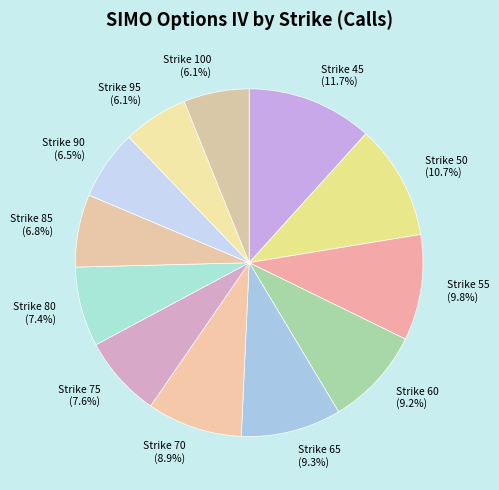

Is it true that Strike 100 is 6% of the pie?

True